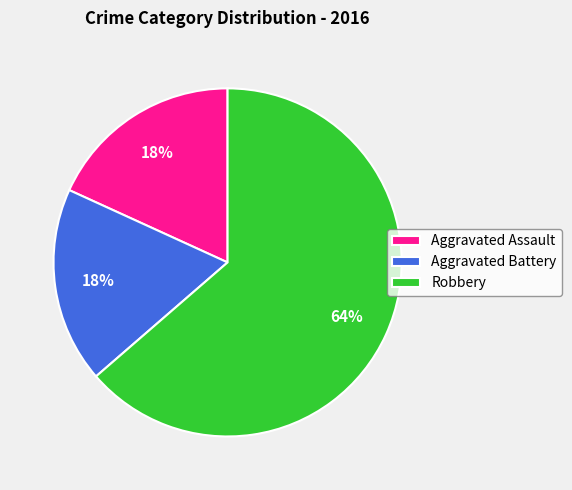

What is the largest slice in the pie chart?

Robbery